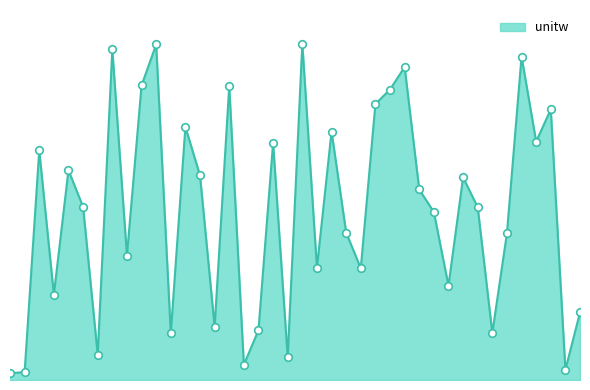

Is this an area chart (filled region under the line)?

Yes